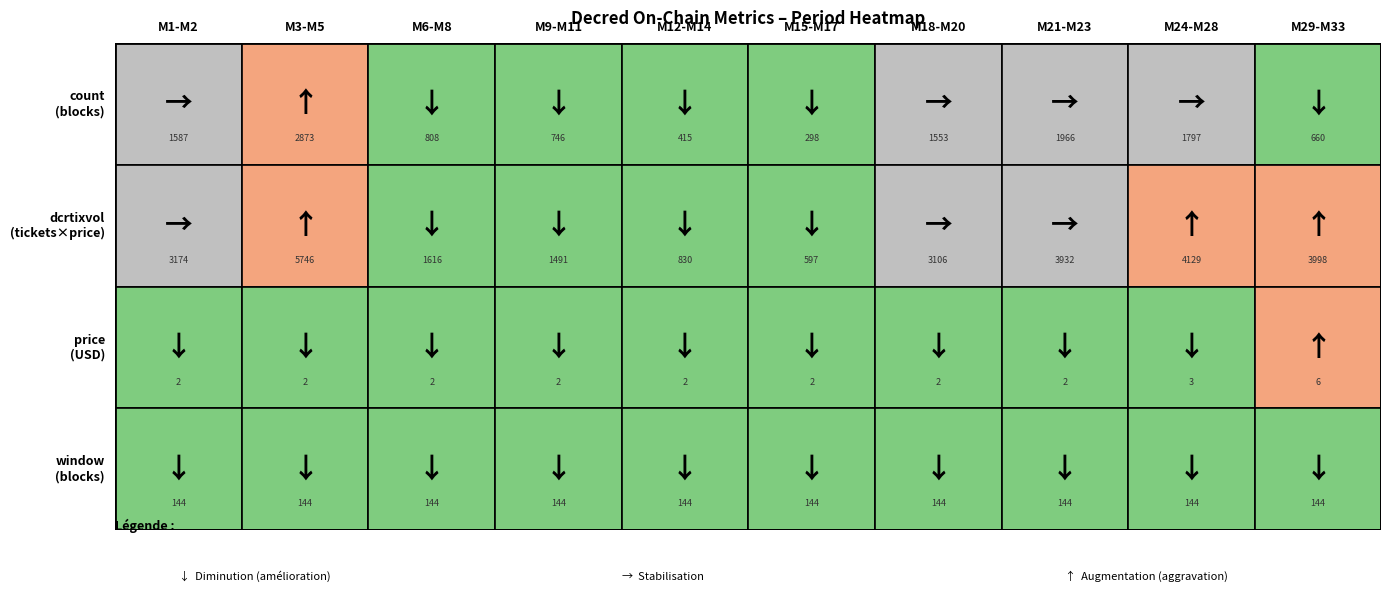

Which series changed the most between 13 and 30?

dcrtixvol